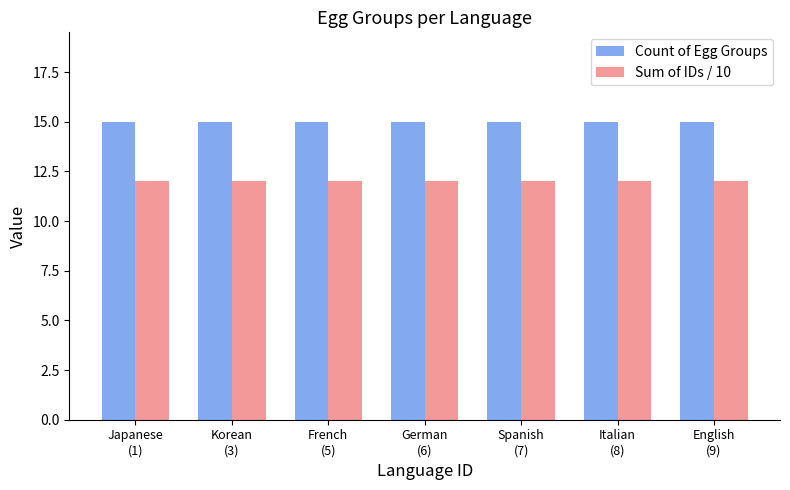

What is the minimum value for Sum of IDs / 10?

12